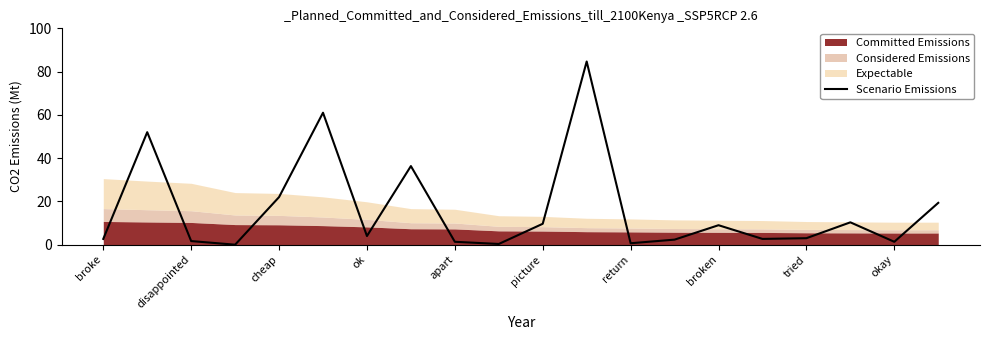

What value does the Scenario Emissions series have at tried?

3.0